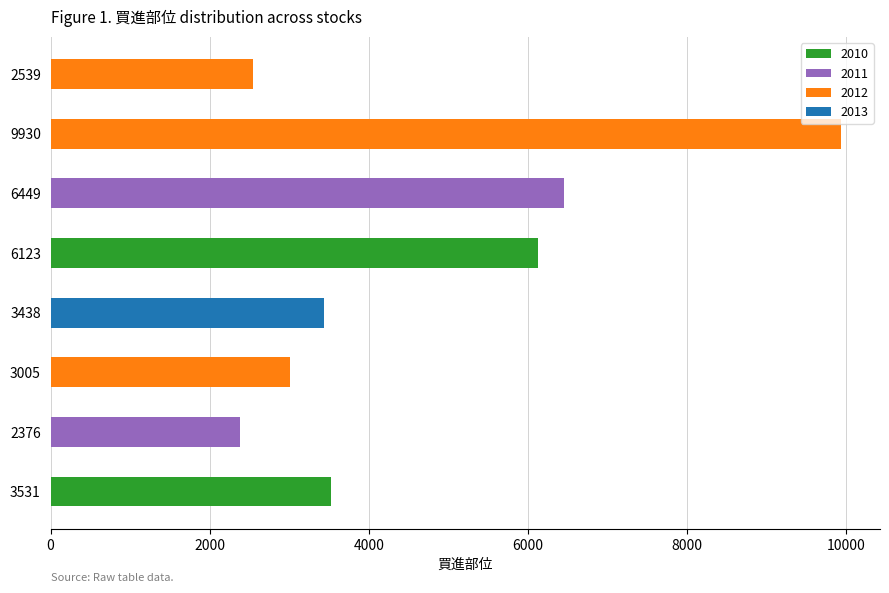

Rank the categories by value from lowest to highest.

2376, 2539, 3005, 3438, 3531, 6123, 6449, 9930